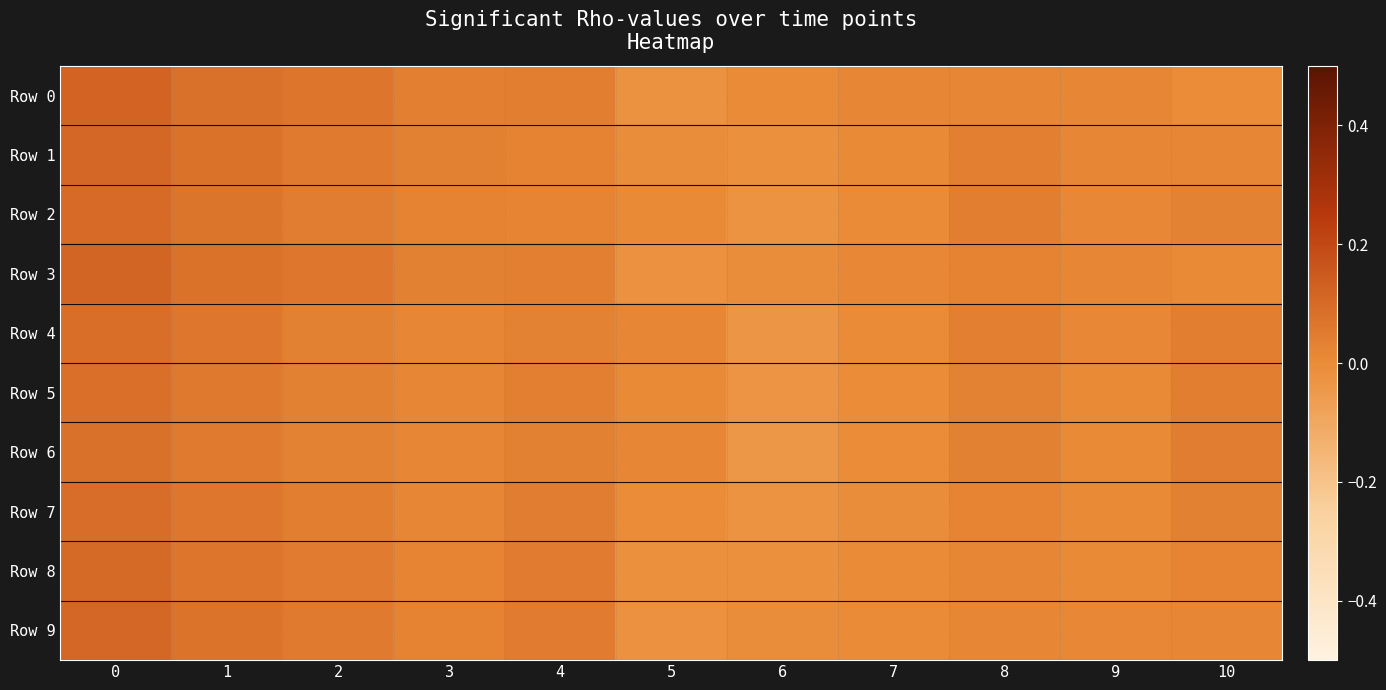

How many data points does each series have?

11